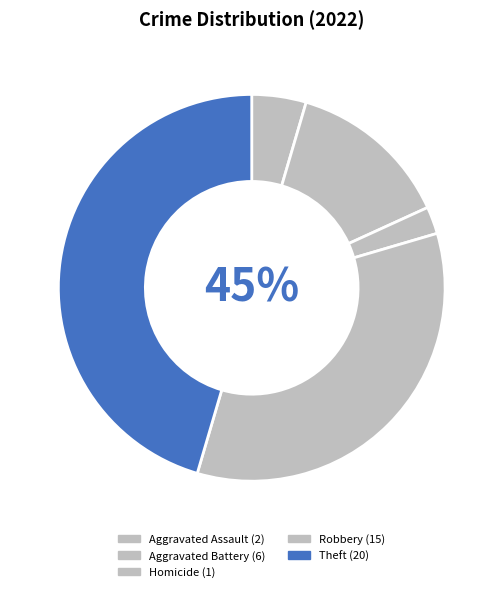

Which category has the biggest portion of the pie?

Theft